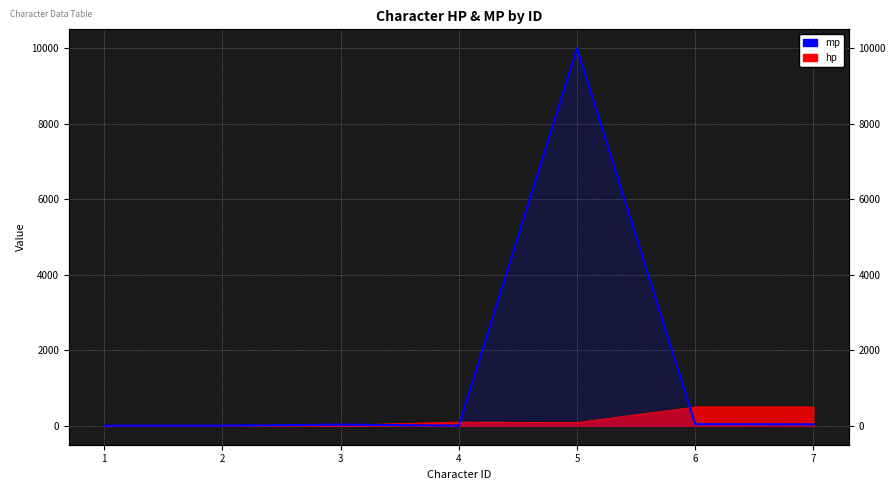

What is the value of the 1st point from the left?

5